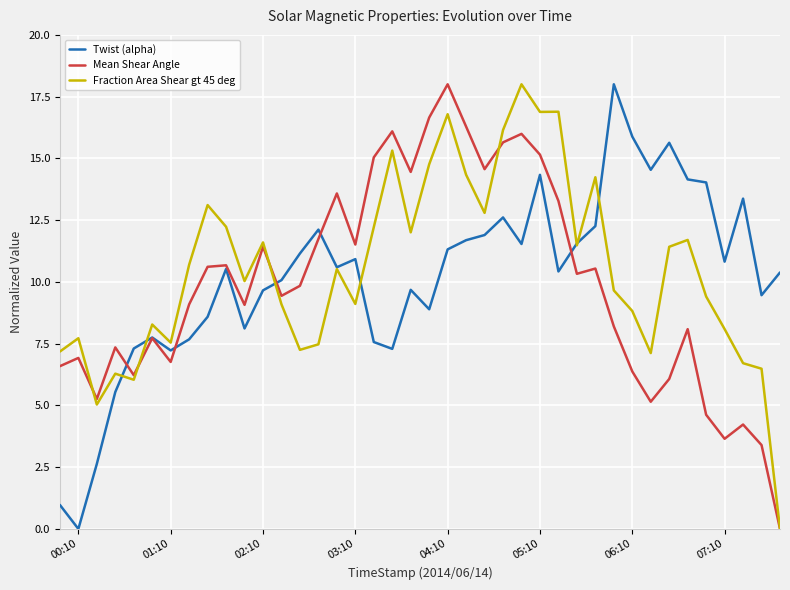

What is the maximum value for Twist (alpha)?

18.0